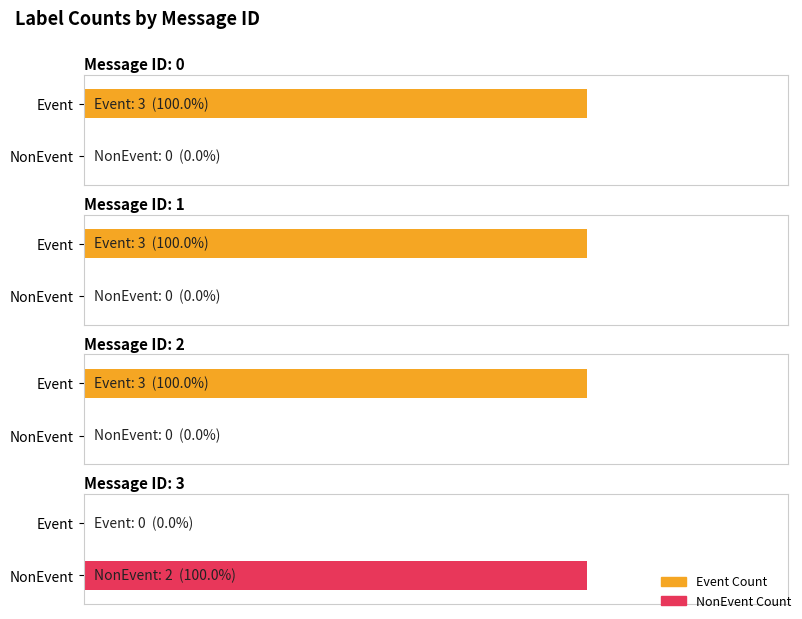

List the series in order of their peak value, lowest first.

true_label_NonEvent, true_label_Event